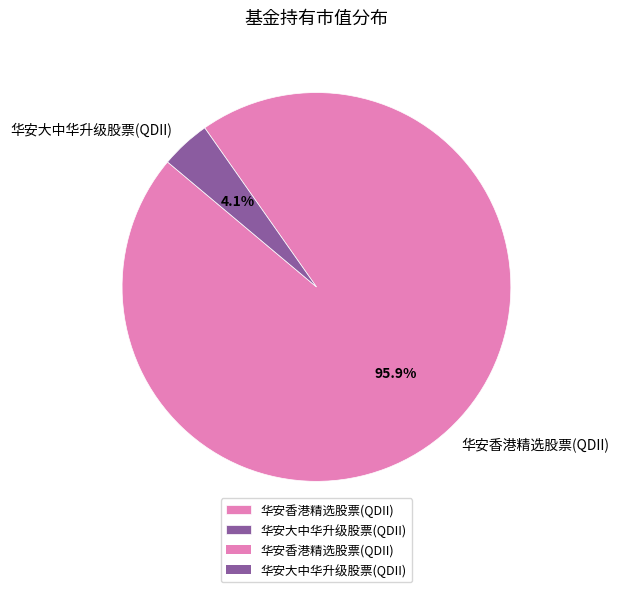

Rank the categories by value from highest to lowest.

华安香港精选股票(QDII), 华安大中华升级股票(QDII)